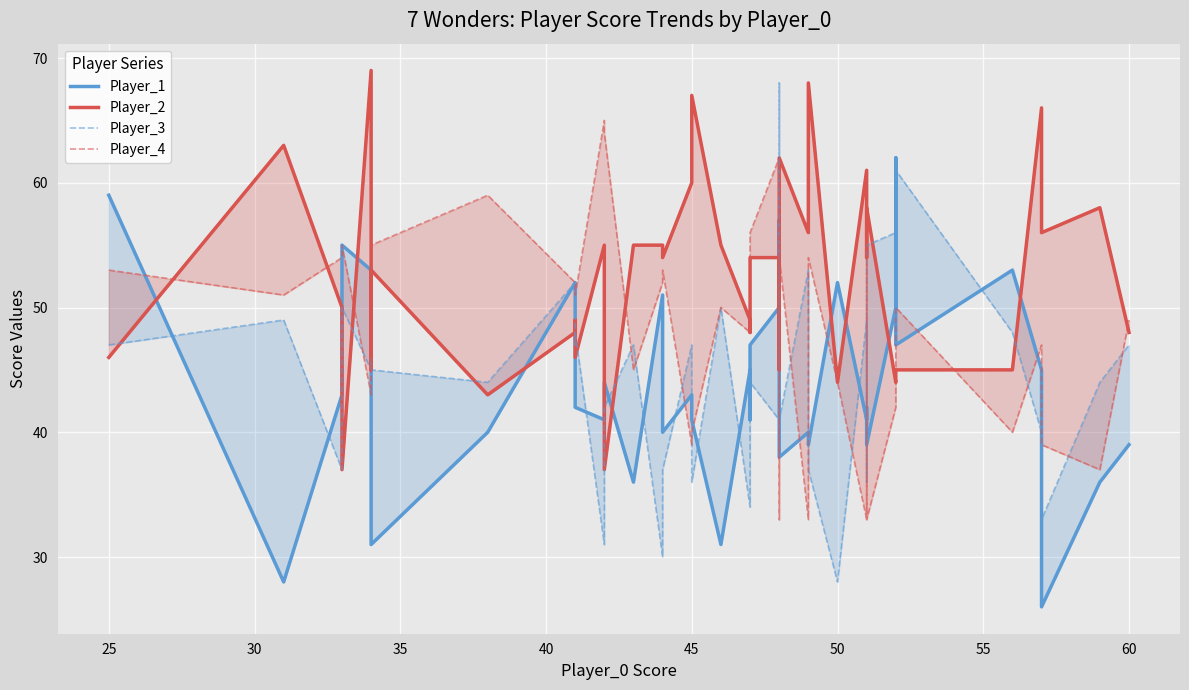

What is the difference between the second highest and minimum values in the Player_2 series?

31